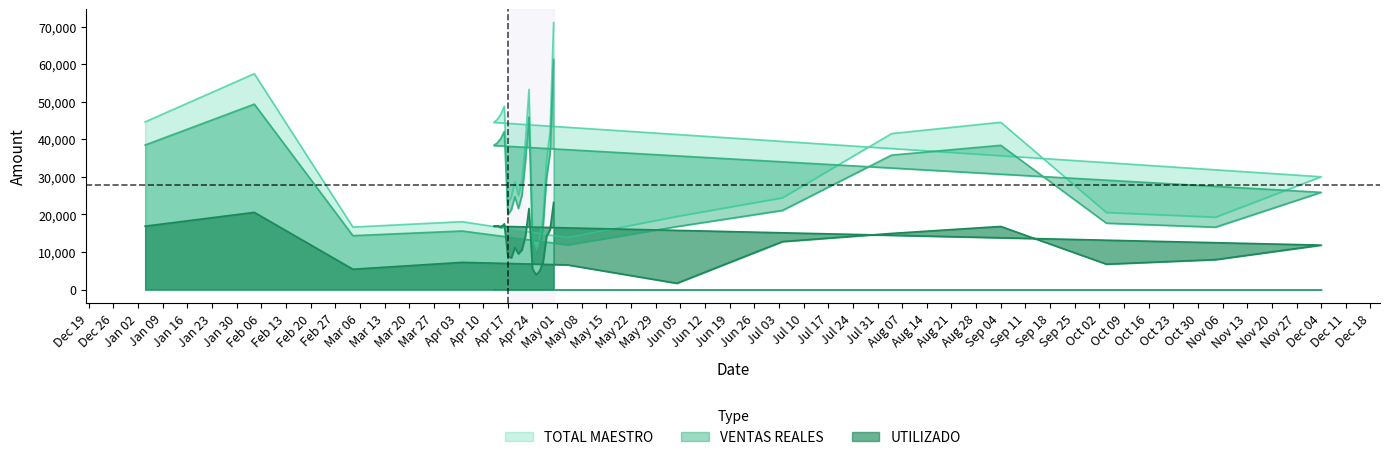

At 2017-04-15, list the series in order from largest to smallest.

TOTAL MAESTRO, VENTAS REALES, UTILIZADO